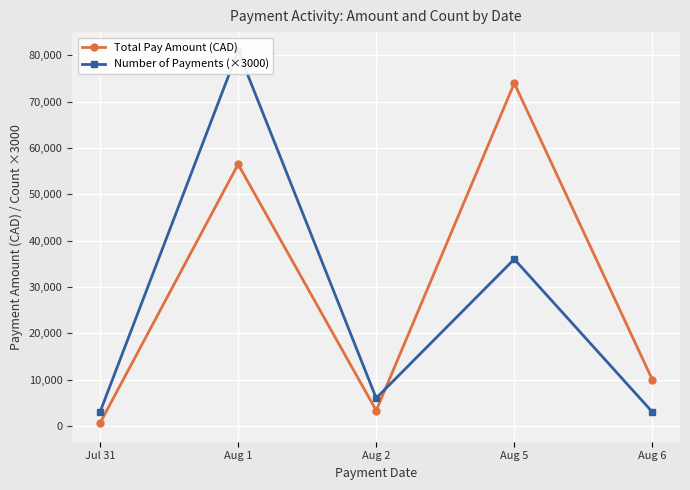

At how many categories does at least one series exceed 35588?

2